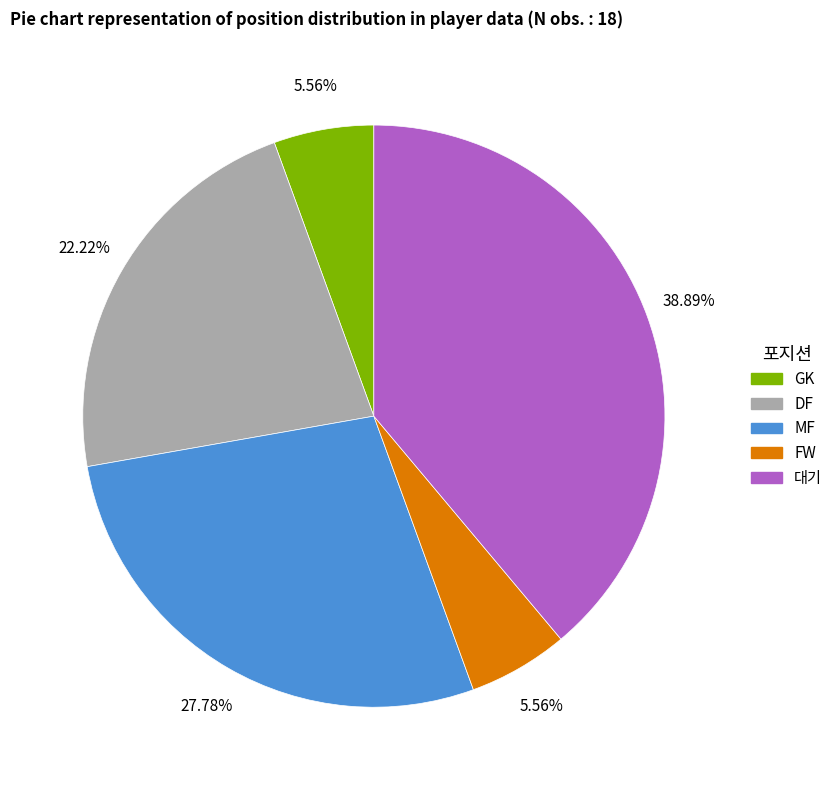

What is the largest slice in the pie chart?

대기